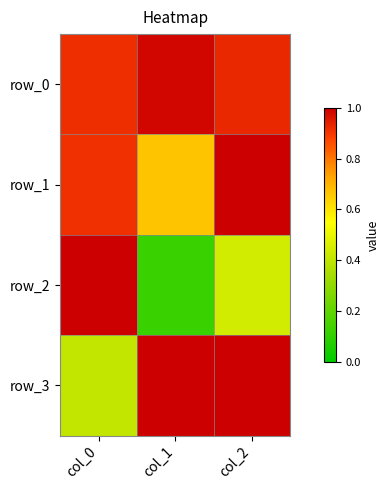

The value of row_1 at col_1 is 0.4. True or false?

False